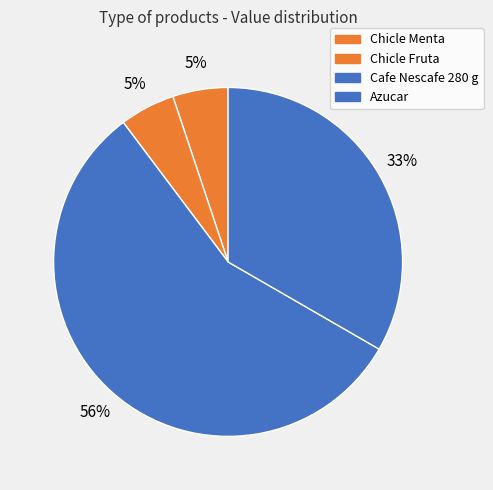

What is the majority slice?

Cafe Nescafe 280 g